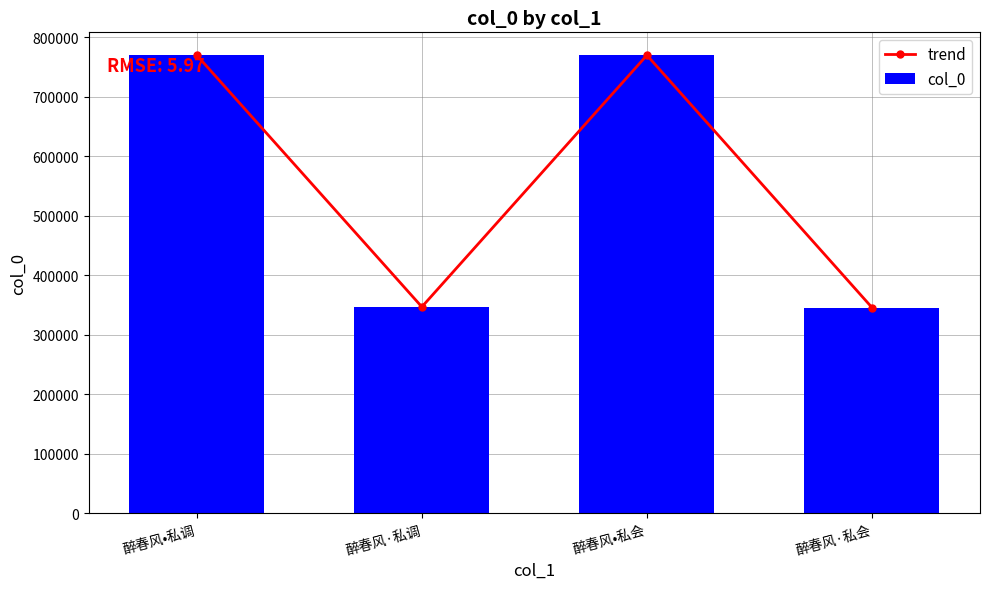

At which label does col_0 reach its peak?

醉春风•私会